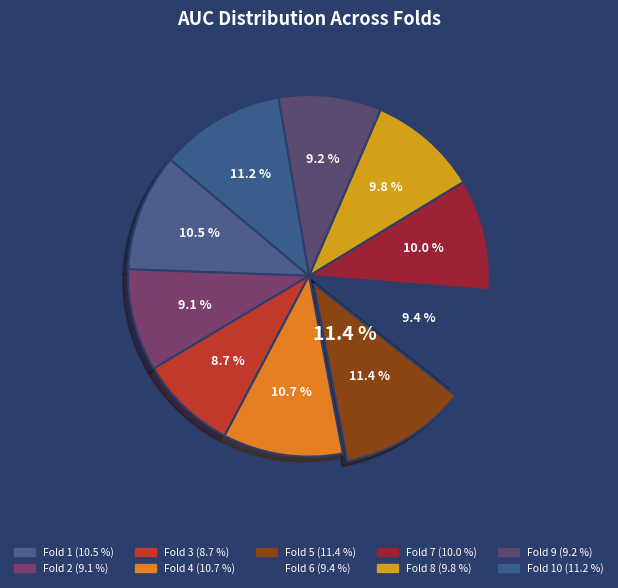

Count the number of slices in the pie.

10